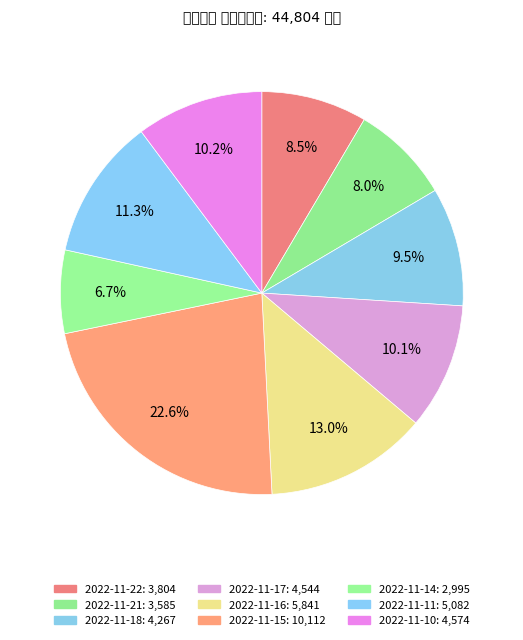

Which has a higher value, 2022-11-16 or 2022-11-10?

2022-11-16